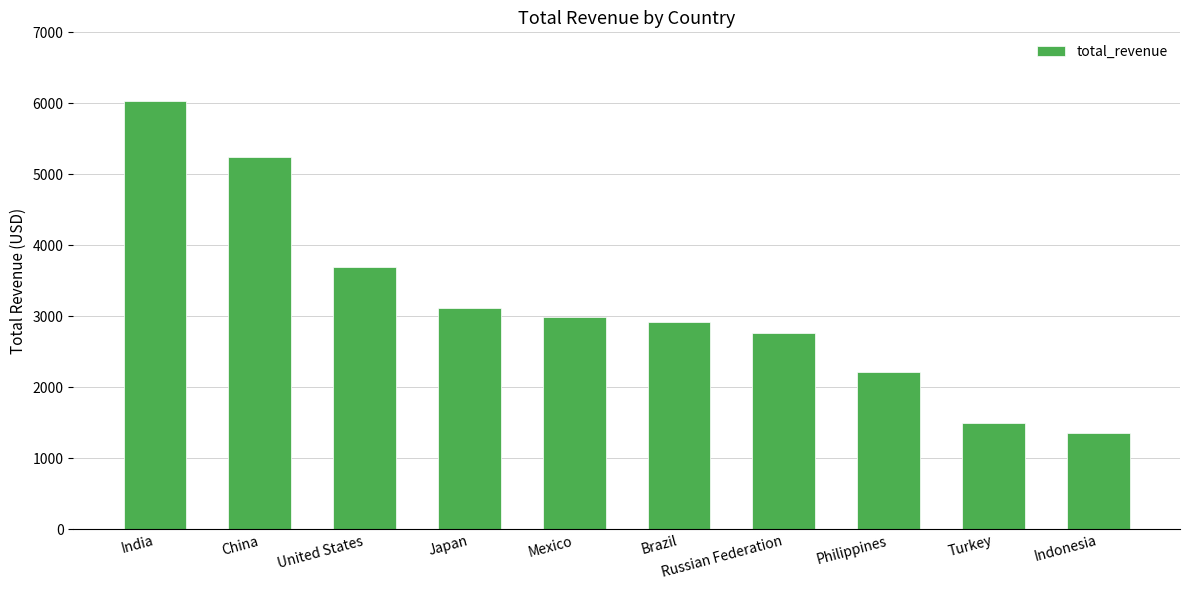

What is the greatest value displayed?

6032.8